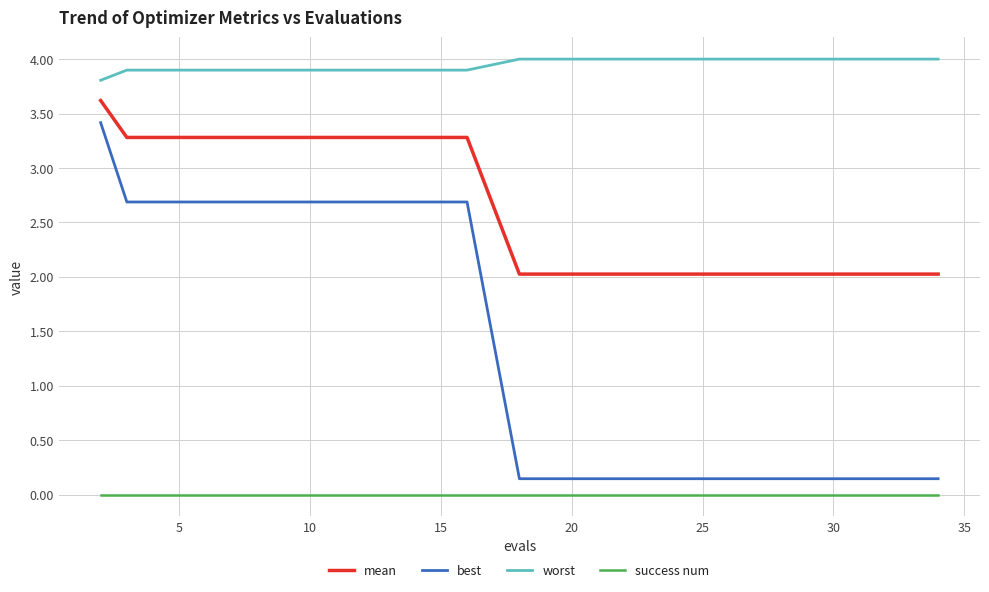

True or false: success num and worst intersect in this chart.

False